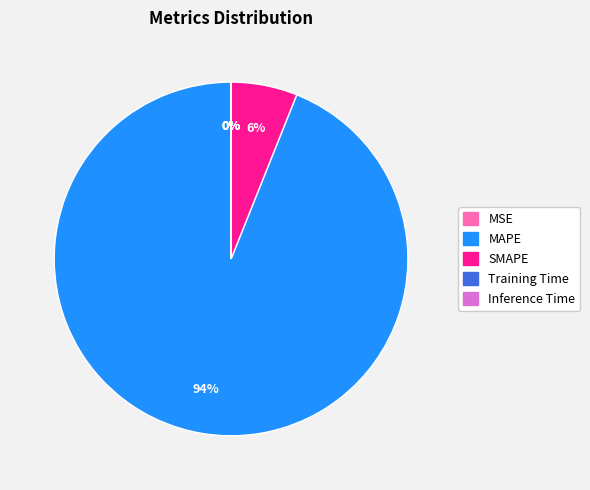

Is the sum of SMAPE and MAPE greater than half?

Yes